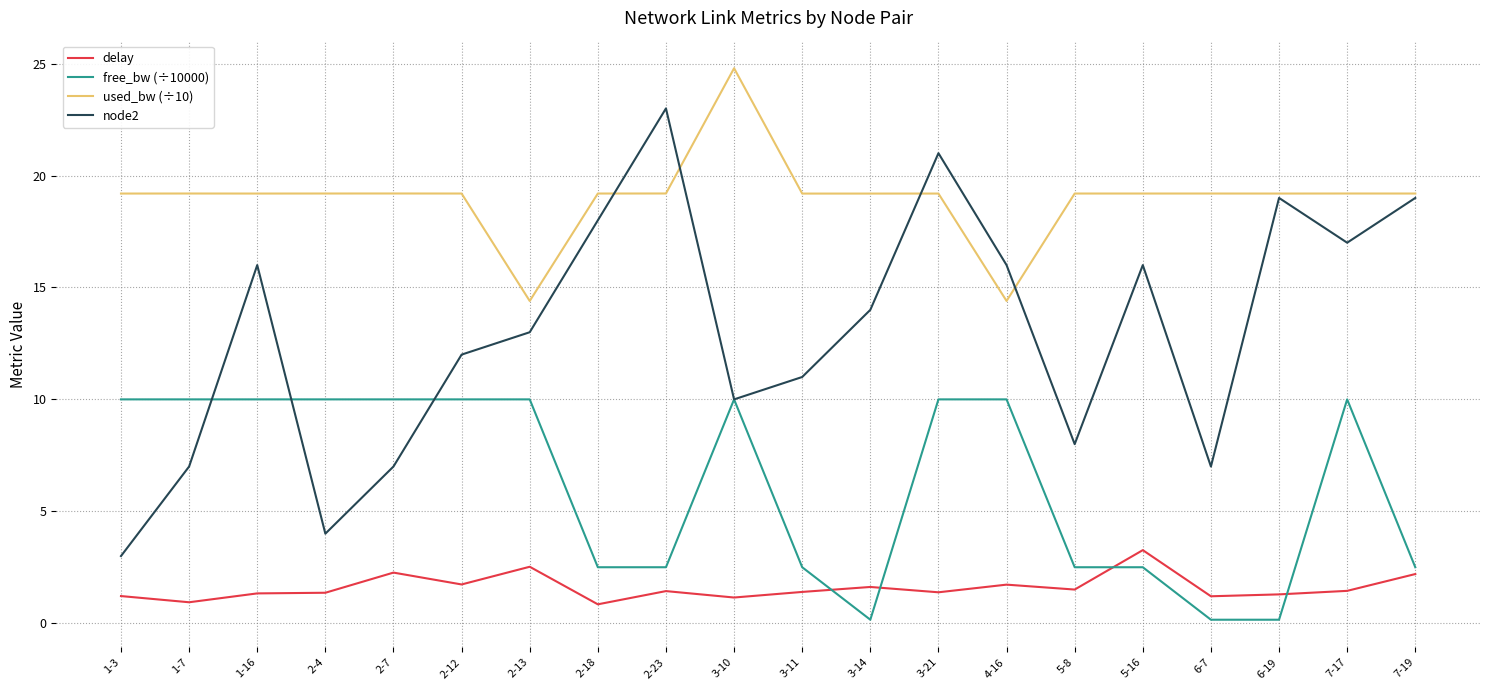

Where do delay and free_bw (÷10000) first cross each other?

3-11 and 3-14